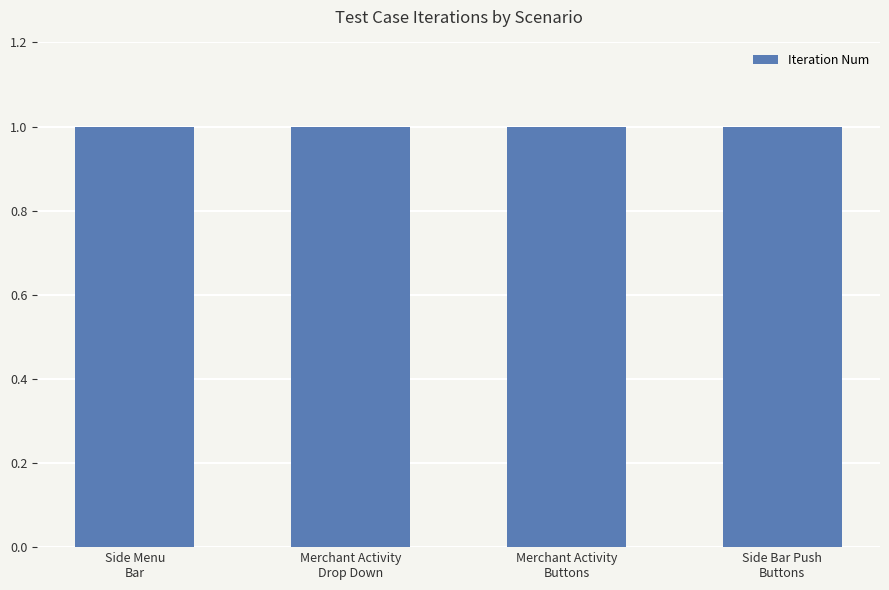

Which category has the lowest value in the Iteration Num series?

Verify Side Menu Bar